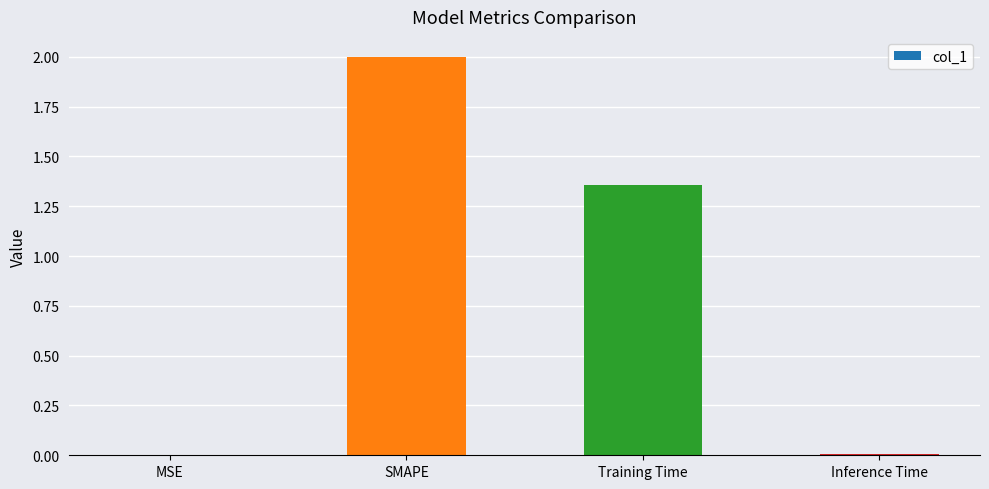

Which category has the highest value across all series?

SMAPE